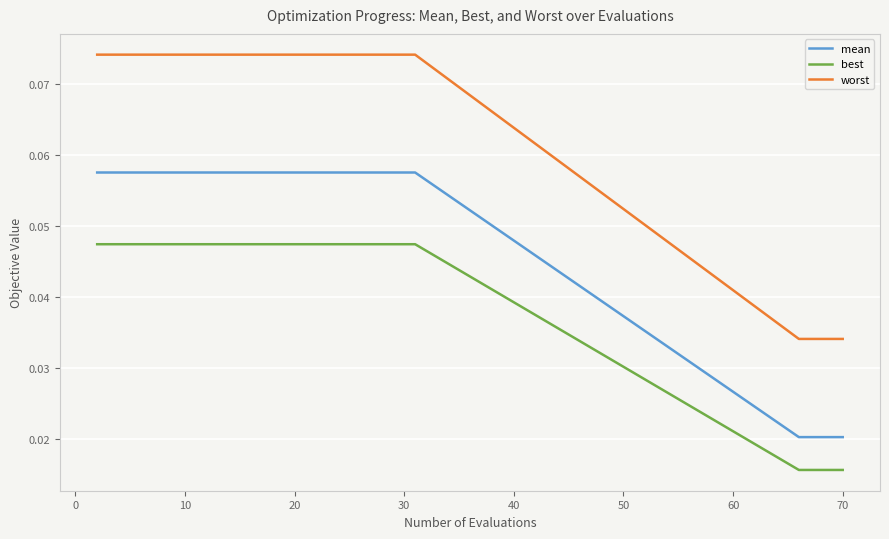

True or false: mean and worst intersect in this chart.

False